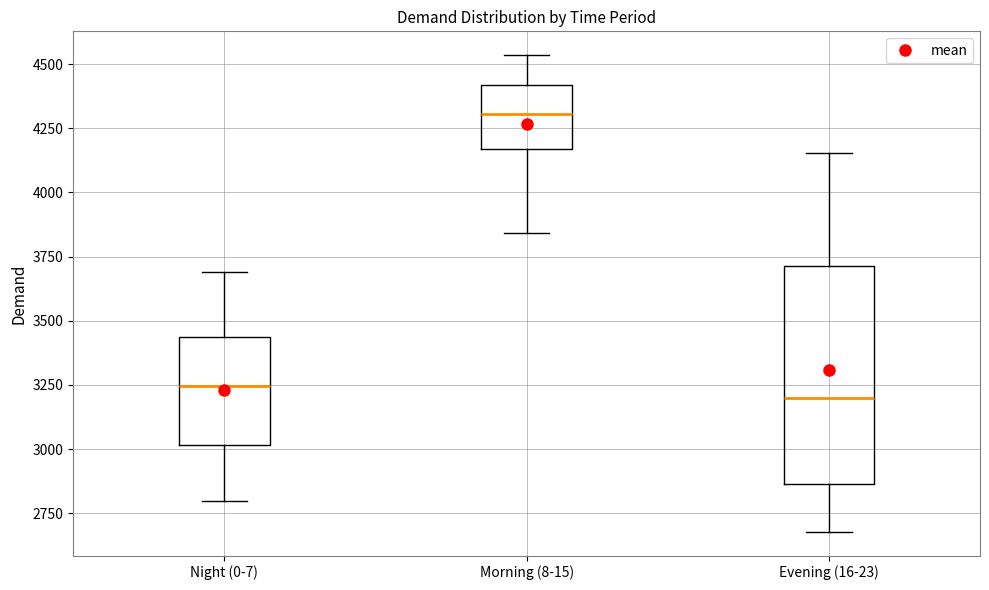

Reading left to right, read every box against the y-axis: the position of its median line, the range the box covers, and the ends of its whiskers. The values are not printed on the chart, so give them approximately, as read against the axis.

Night (0-7): median 3250, box 3000 to 3450, whiskers 2800 to 3700
Morning (8-15): median 4300, box 4150 to 4400, whiskers 3850 to 4550
Evening (16-23): median 3200, box 2850 to 3700, whiskers 2700 to 4150